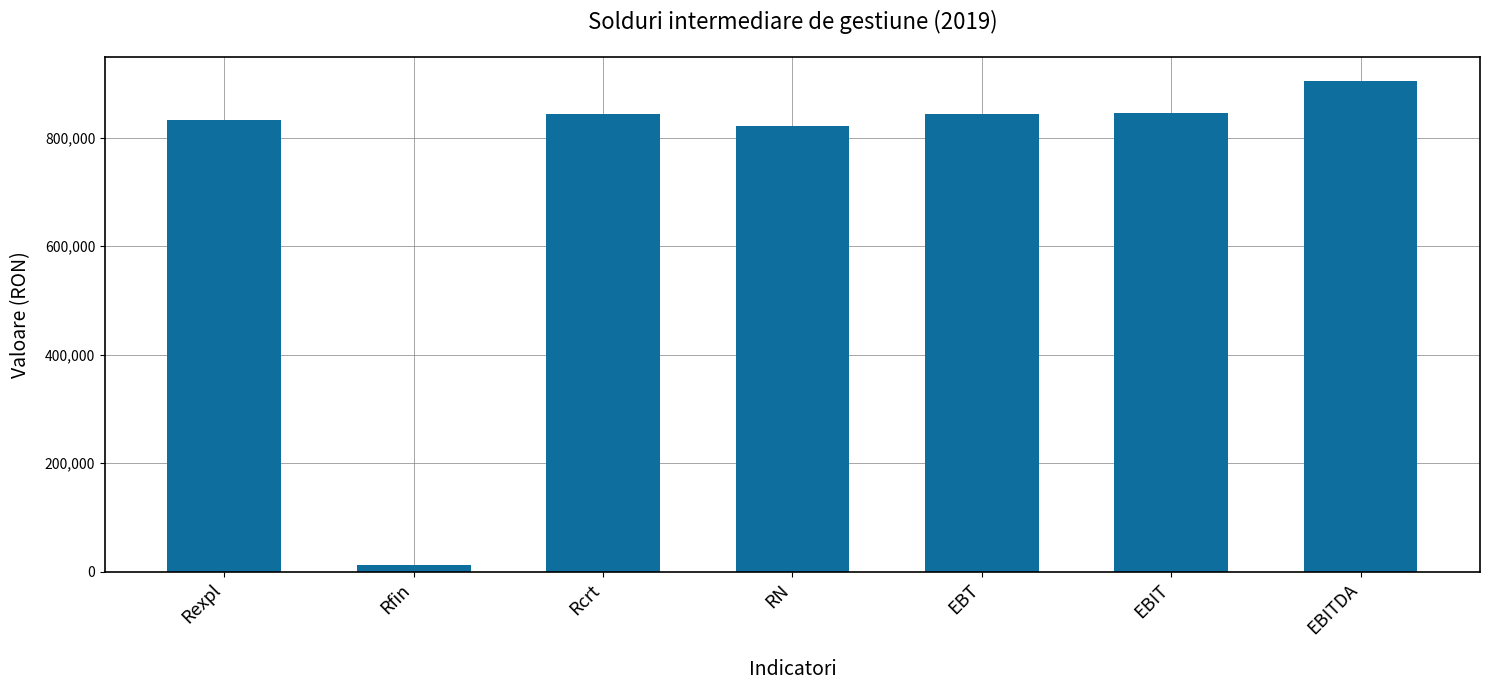

What is the label of the 2nd bar from the left?

Rfin